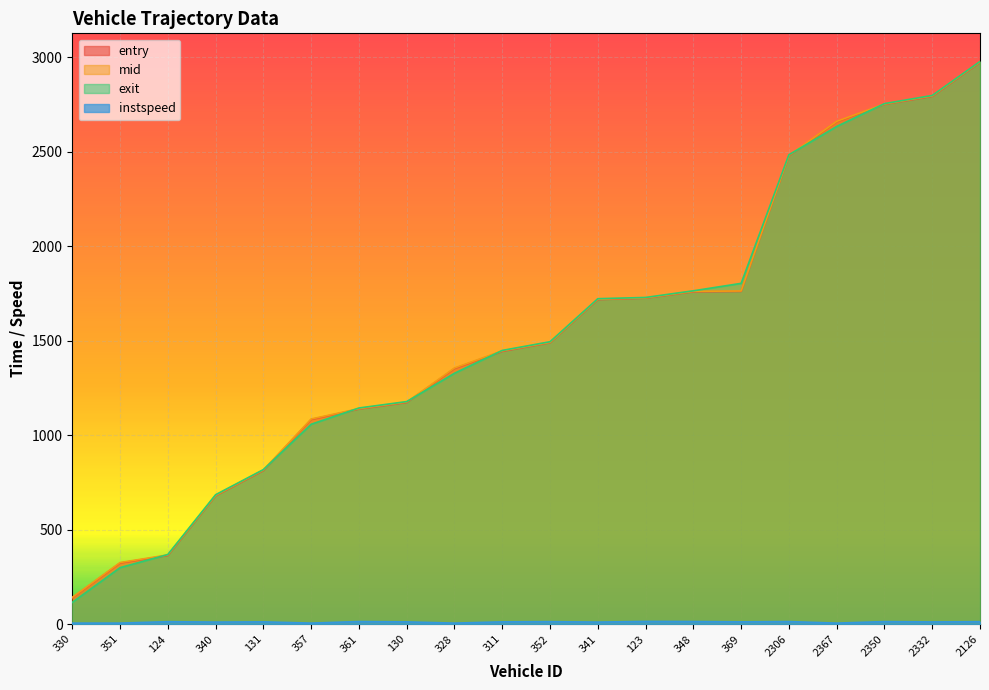

How many intersections are there between entry and exit?

7